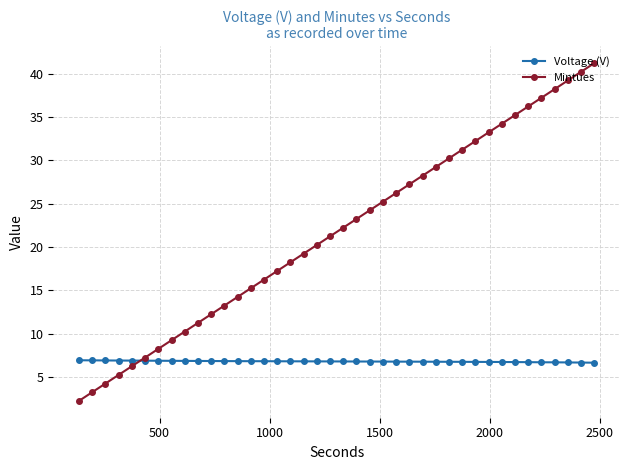

Which series has the largest total across all categories?

Mintues